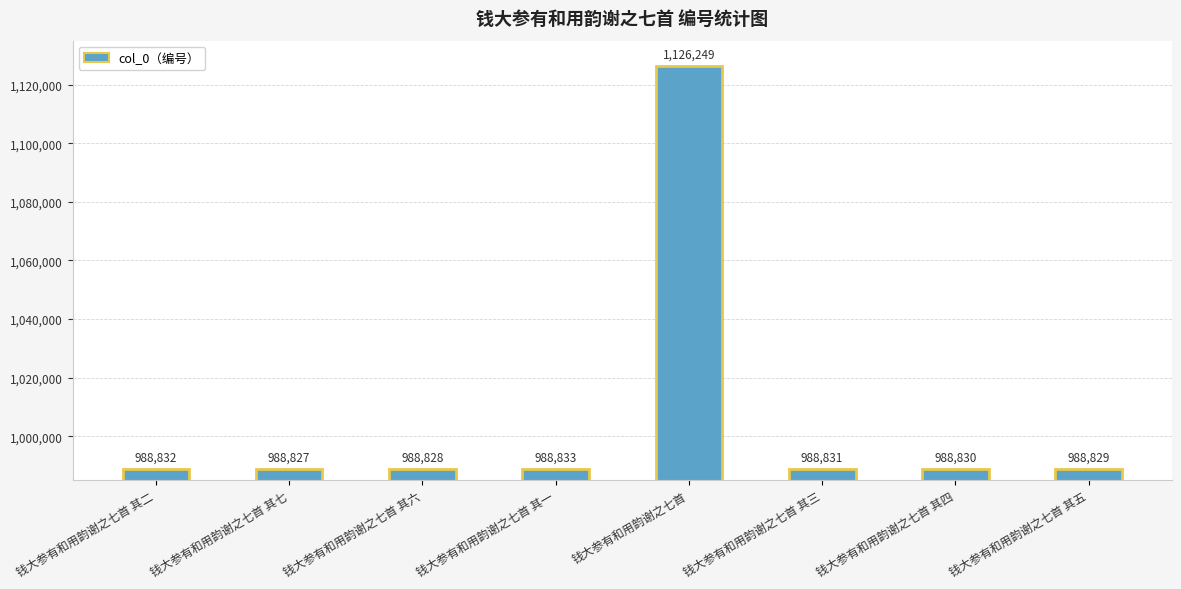

Rank the categories by value from lowest to highest.

钱大参有和用韵谢之七首 其七, 钱大参有和用韵谢之七首 其六, 钱大参有和用韵谢之七首 其五, 钱大参有和用韵谢之七首 其四, 钱大参有和用韵谢之七首 其三, 钱大参有和用韵谢之七首 其二, 钱大参有和用韵谢之七首 其一, 钱大参有和用韵谢之七首